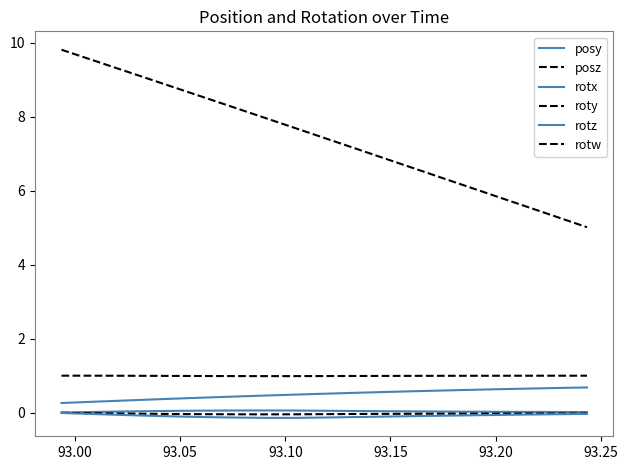

How many series are shown in this chart?

6